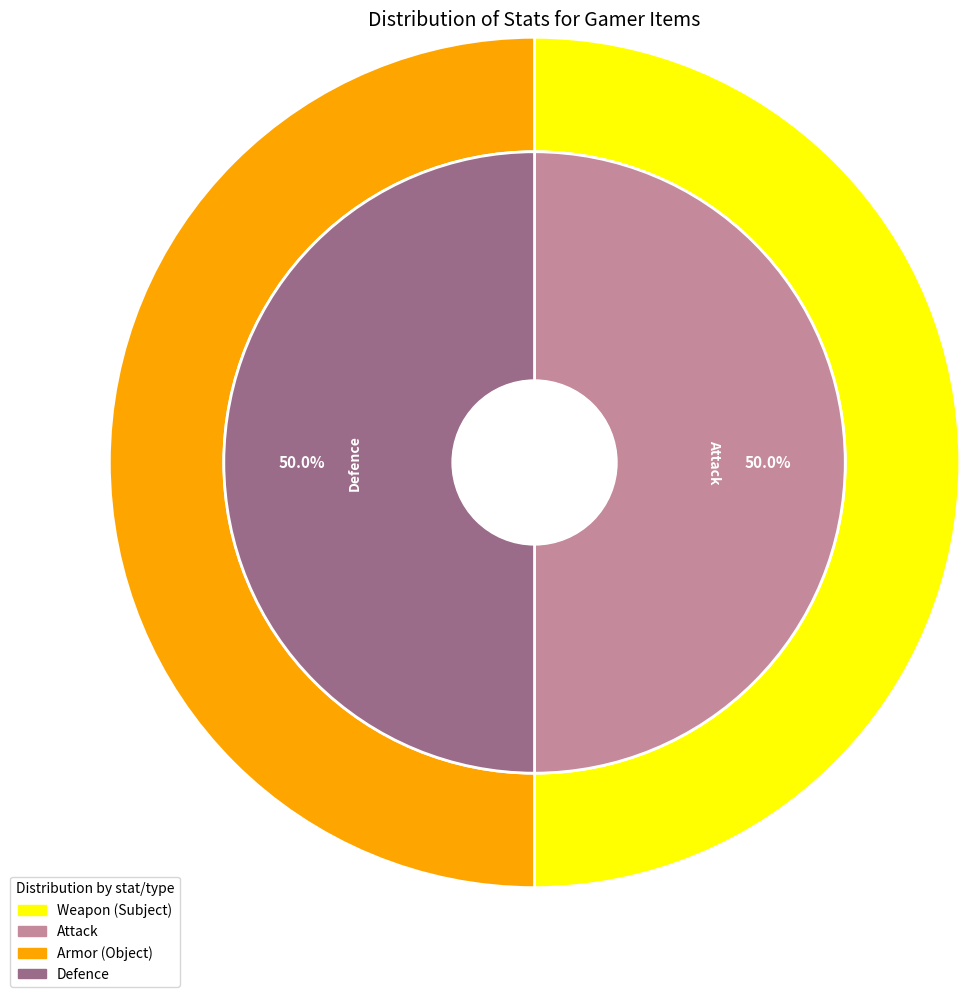

To the nearest percent, what is the combined percentage of attack and defence?

100%